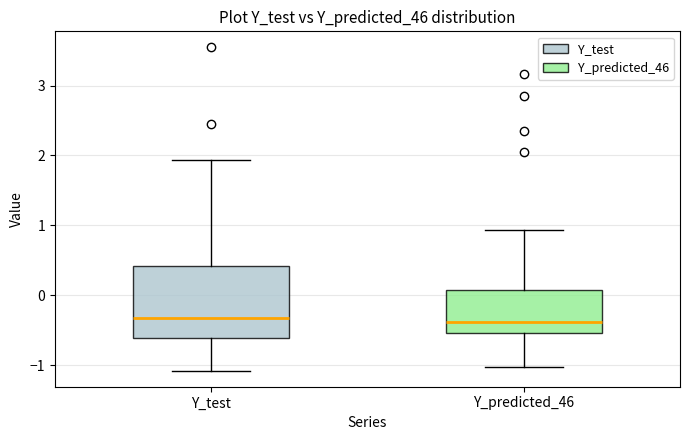

Reading left to right, transcribe this box plot: for each box, give where its median line is, the range the box spans, and where its two whiskers end, as read against the y-axis. The values are not printed on the chart, so give them approximately, as read against the axis.

Y_test: median -0.3, box -0.6 to 0.4, whiskers -1.1 to 1.9
Y_predicted_46: median -0.4, box -0.5 to 0.1, whiskers -1.0 to 0.9